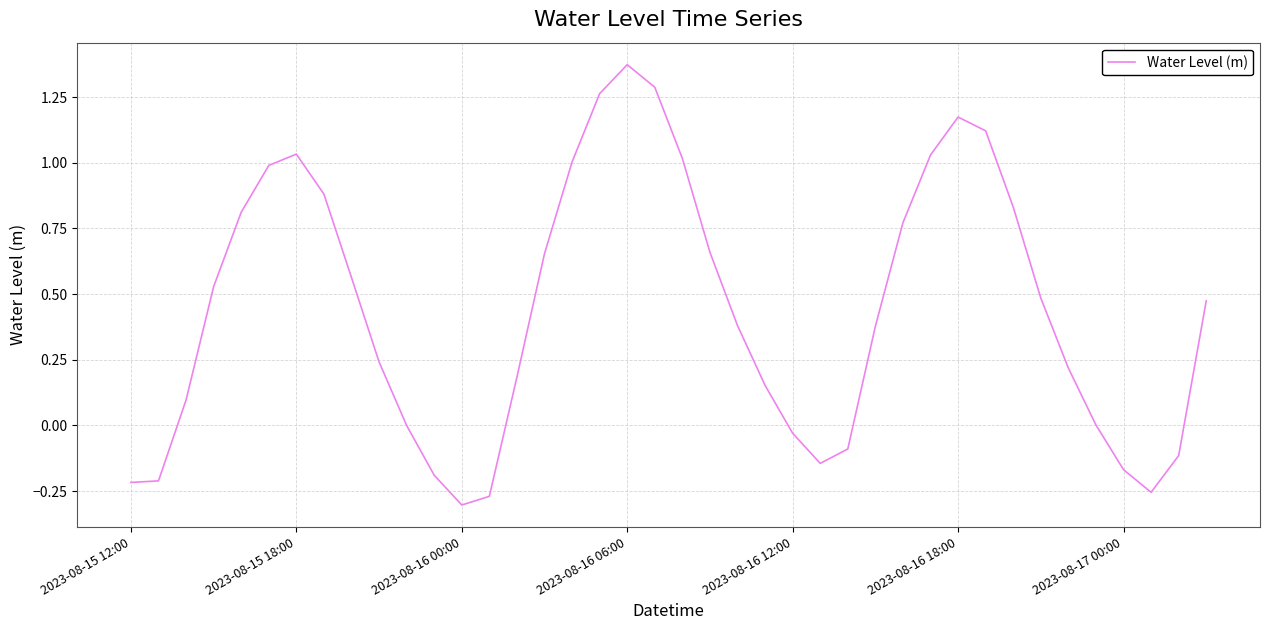

Is this an area chart (filled region under the line)?

No